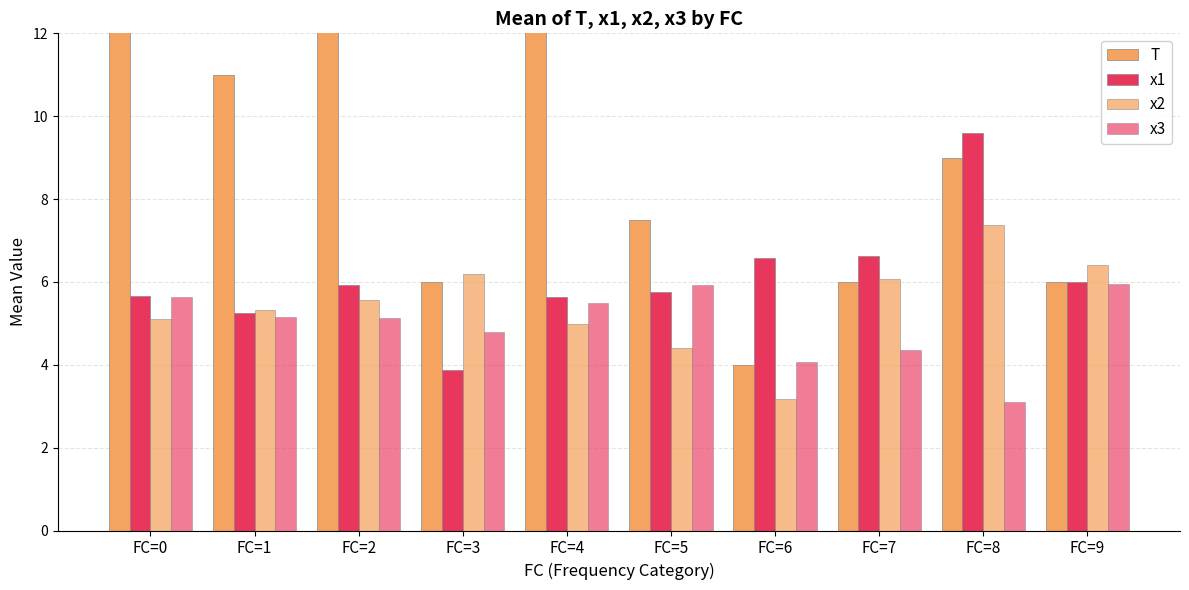

What are all the series names shown in the legend?

T, x1, x2, x3